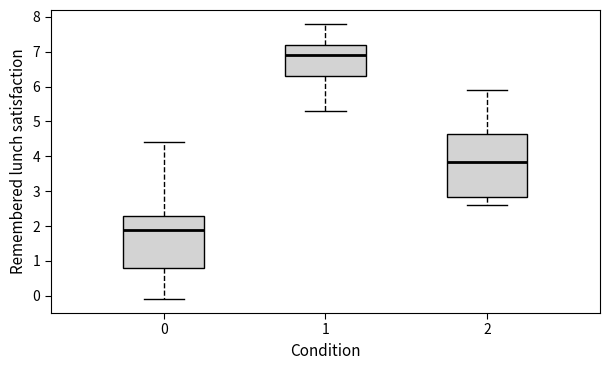

Which box has the lowest median line?

0